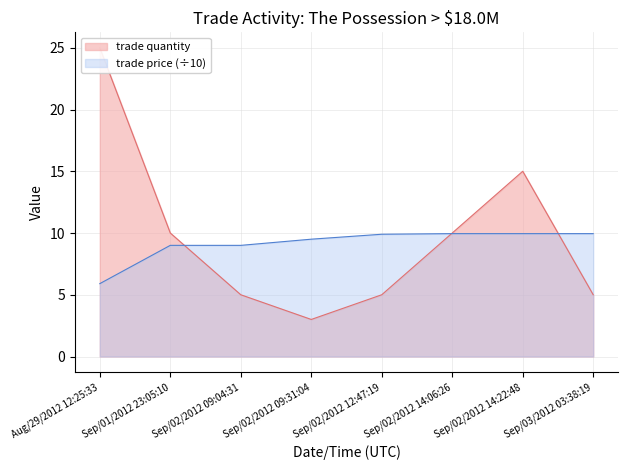

The trade price series shows 5.9 at Aug/29/2012 12:25:33. True or false?

True